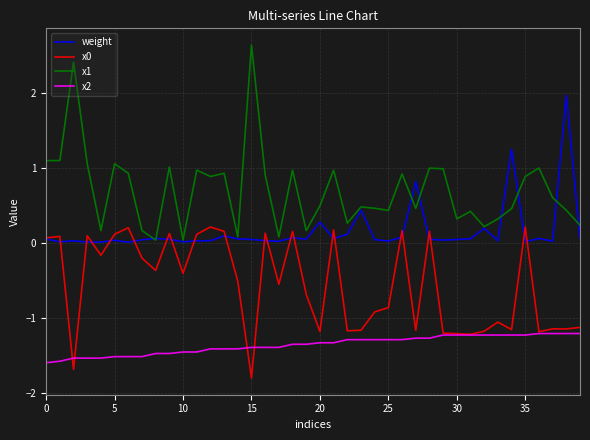

True or false: x2 and x1 intersect in this chart.

False